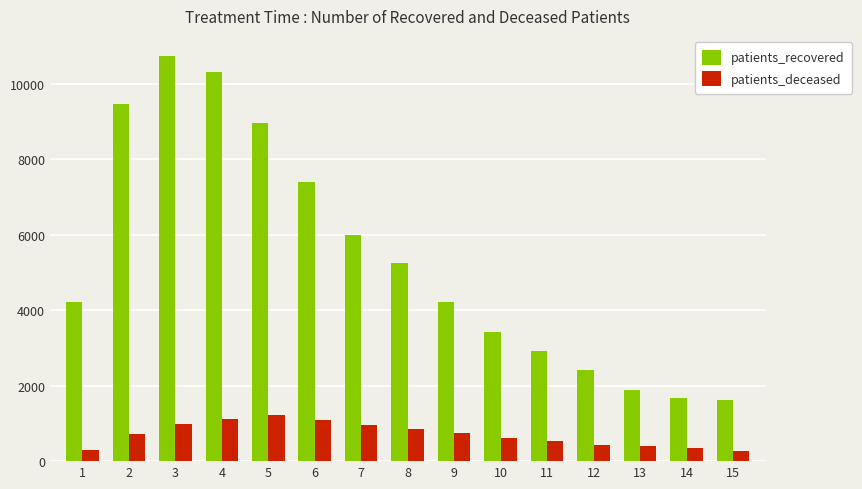

What is the difference between the maximum and second lowest values in the patients_deceased series?

943